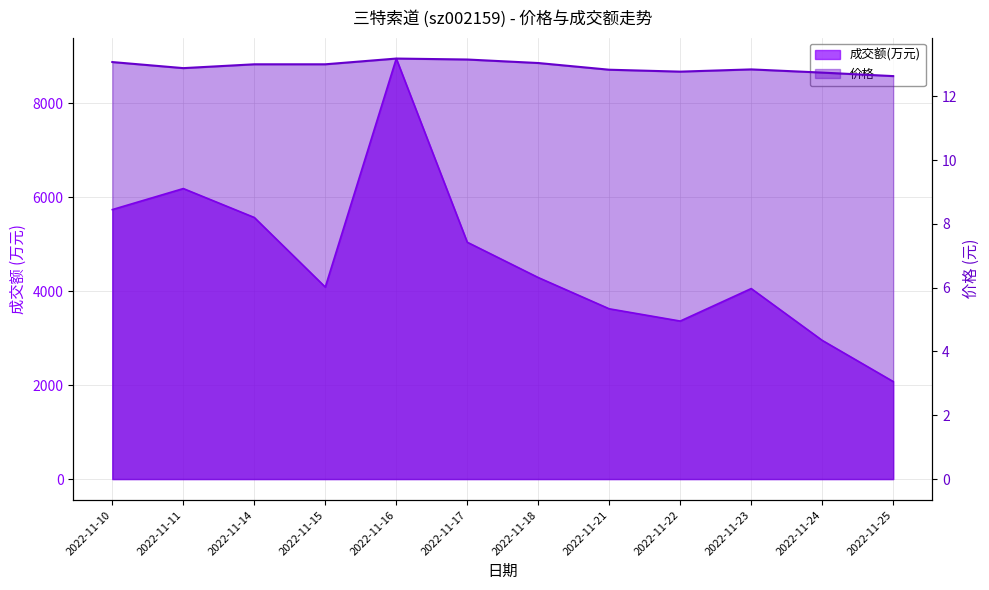

Between 2022-11-18 and 2022-11-22, which series saw the biggest shift?

成交额(万元)